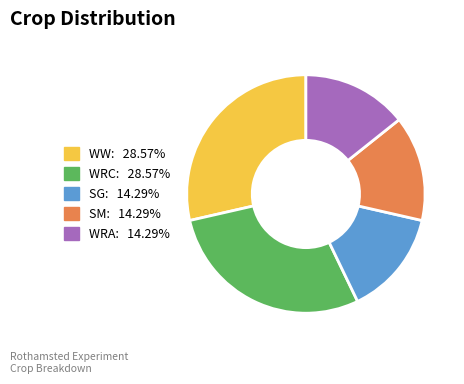

How many slices are in this pie chart?

5